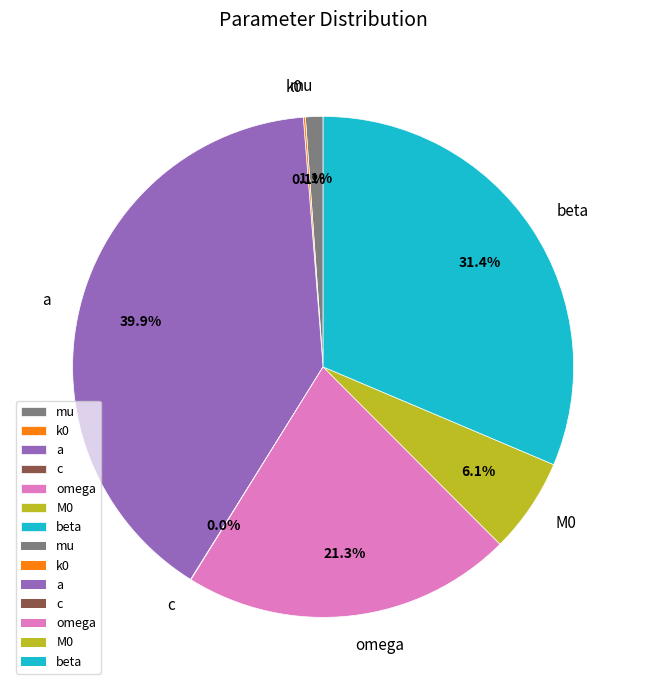

Is omega the majority of the pie?

No